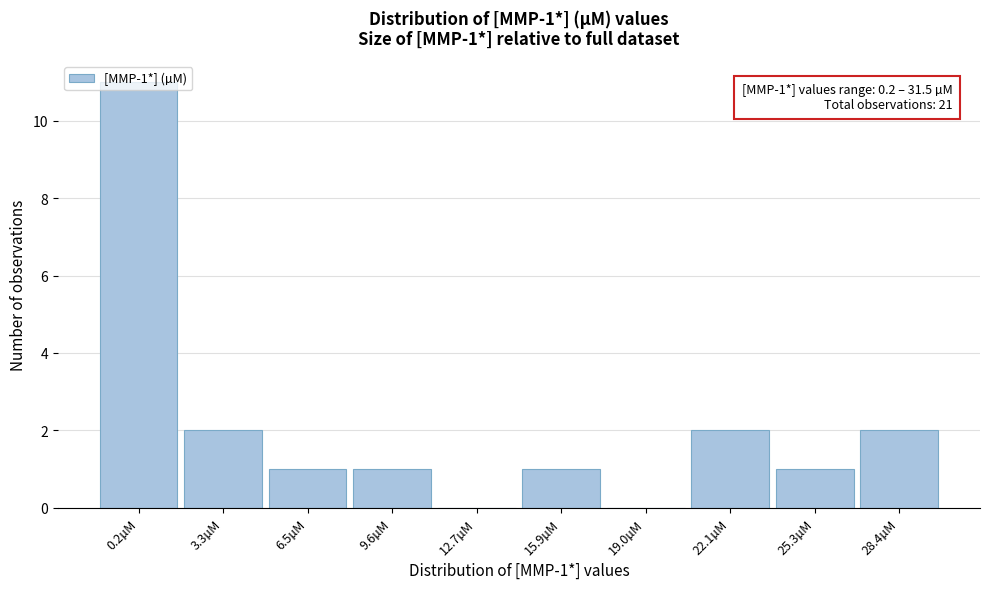

Approximately how many times larger is the value at 22.1µM compared to 25.3µM?

2.0